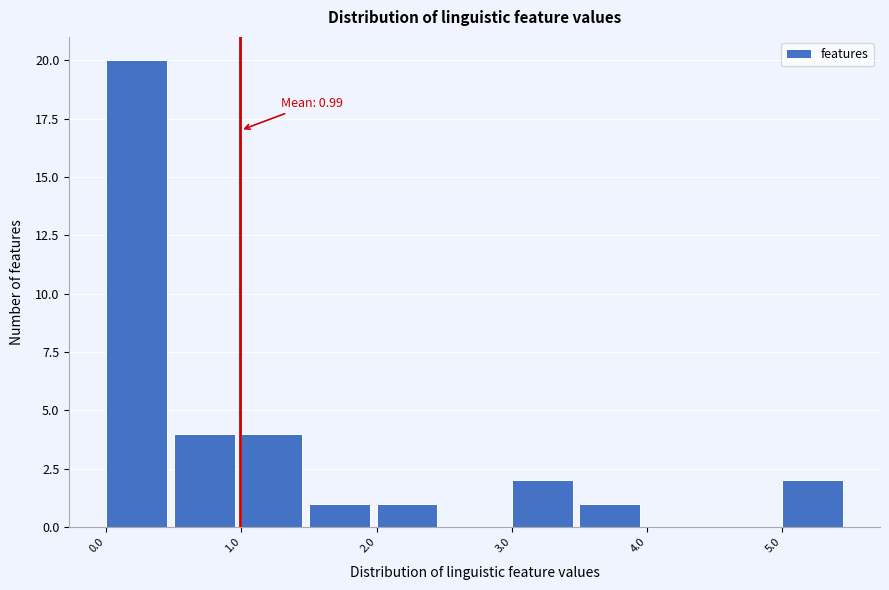

Which range on the x-axis has the tallest bar?

0.0 to 0.5